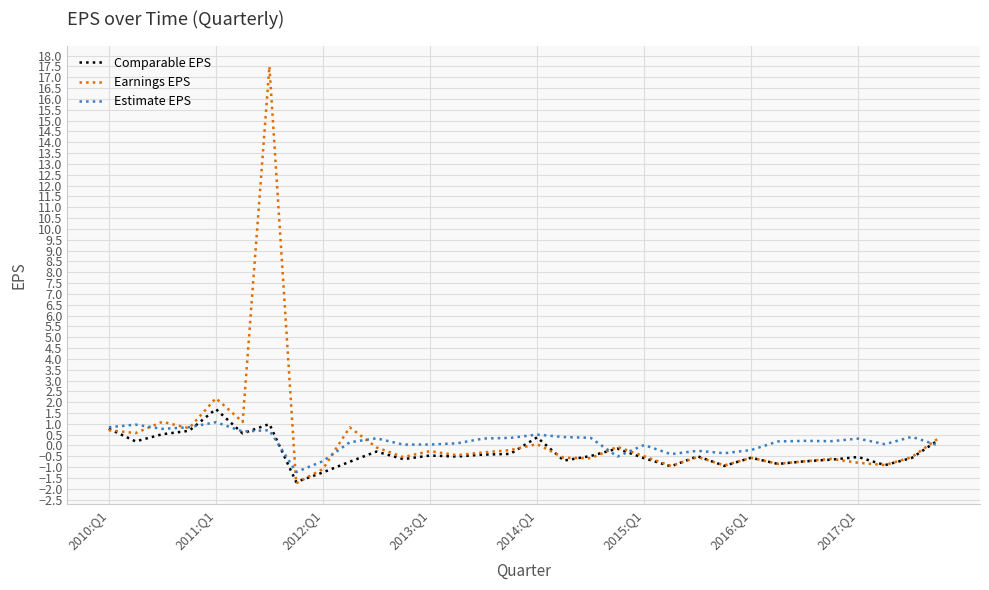

What is the maximum value for Estimate EPS?

1.1